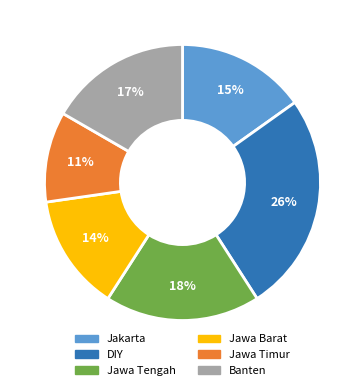

Is it true that Jawa Timur is 11% of the pie?

True